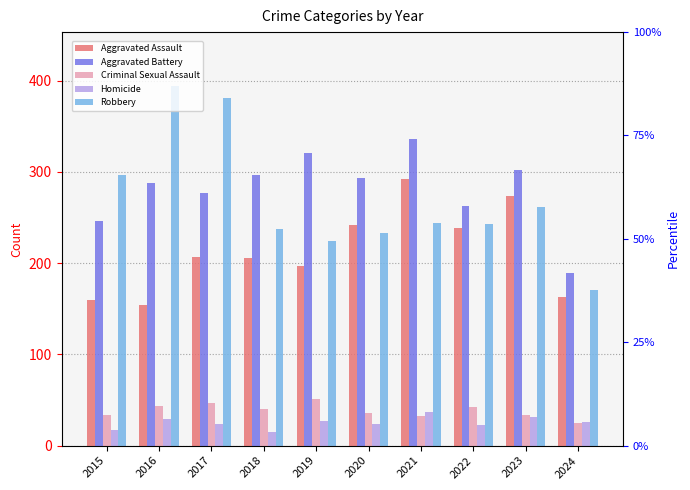

Which series has the largest range (max minus min)?

Robbery